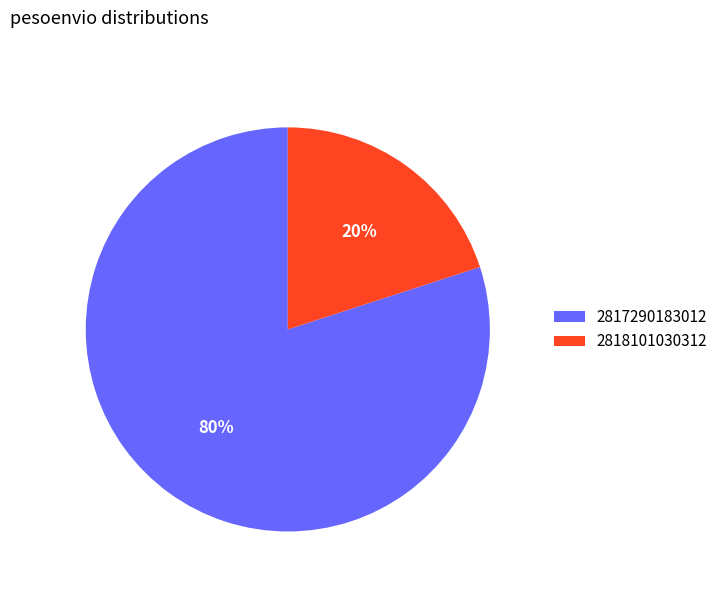

Between 2818101030312 and 2817290183012, which is larger?

2817290183012